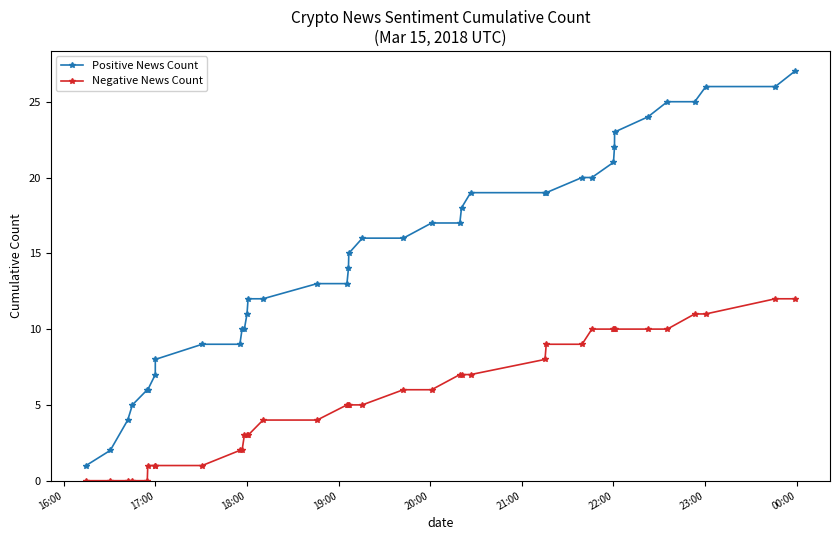

True or false: Positive News Count and Negative News Count cross at least once.

False